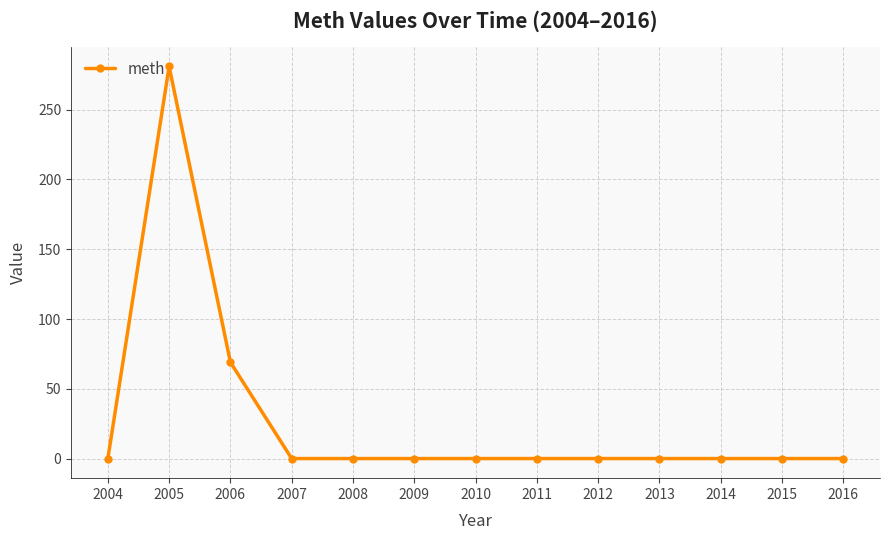

How many data points are above 0?

2